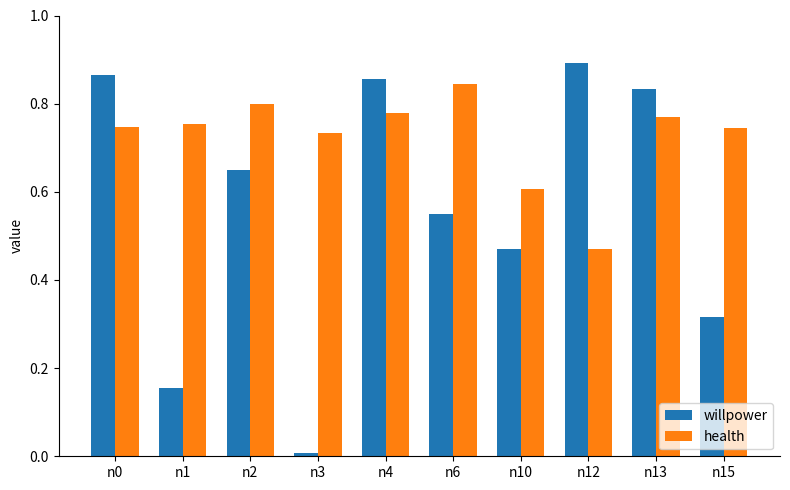

Rank the series by their maximum value, from highest to lowest.

willpower, health